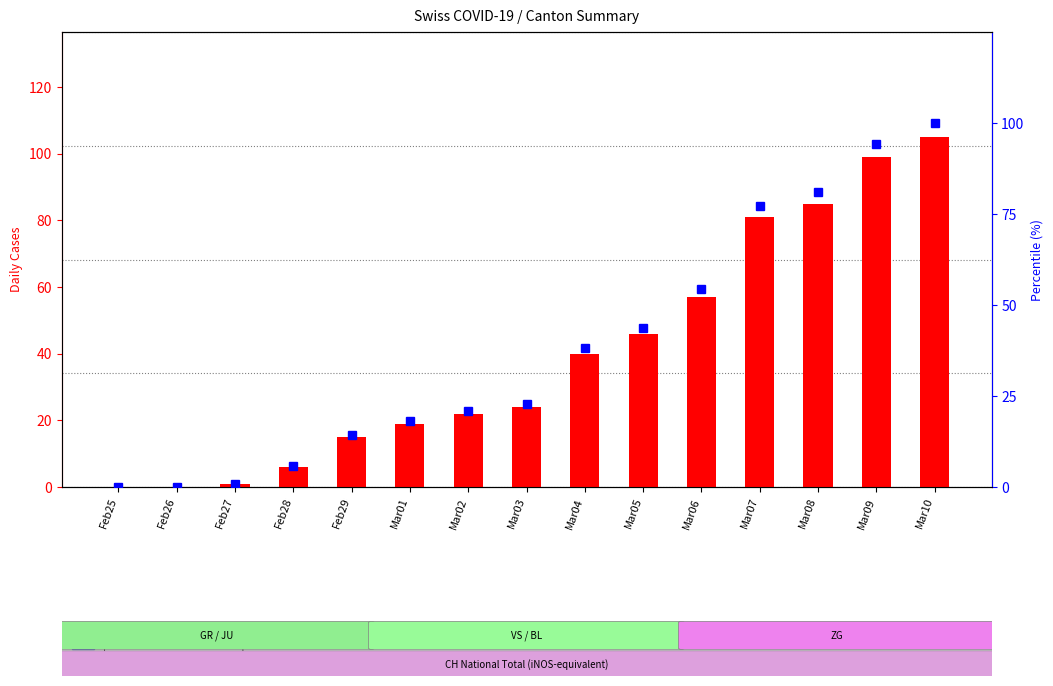

Reading left to right, list all the values displayed in this chart.

CH total cases: 0.0	0.0	1.0	6.0	15.0	19.0	22.0	24.0	40.0	46.0	57.0	81.0	85.0	99.0	105.0
percentile rank within sample: 0.0	0.0	1.0	5.7	14.3	18.1	21.0	22.9	38.1	43.8	54.3	77.1	81.0	94.3	100.0